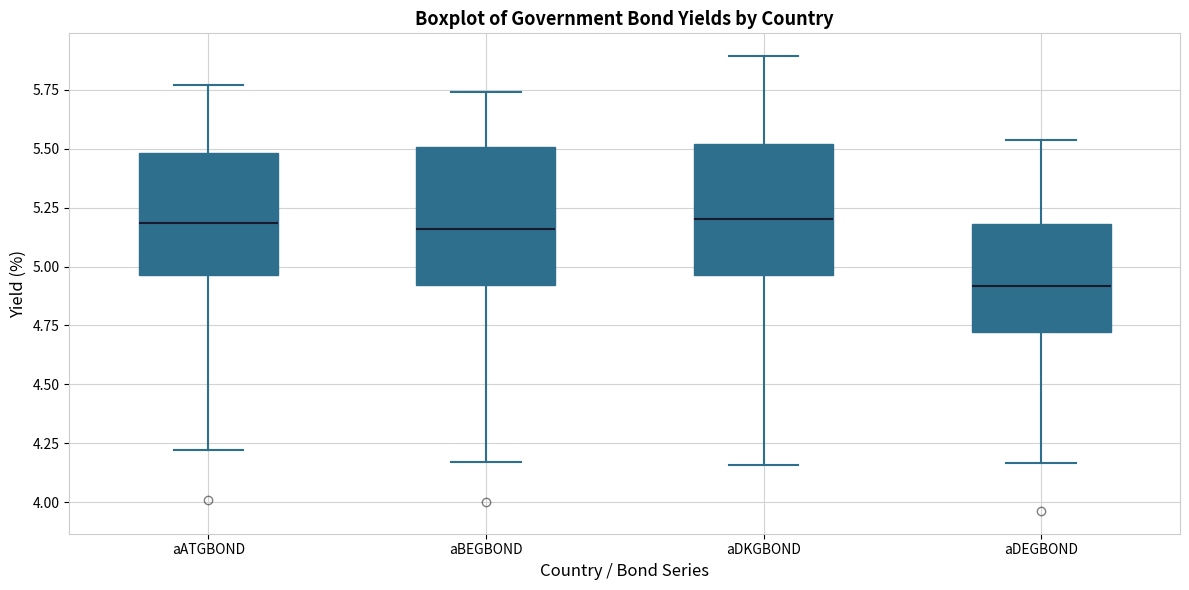

Where is the upper edge of the box for aATGBOND on the y-axis? The values are not printed on the chart, so give them approximately, as read against the axis.

5.50